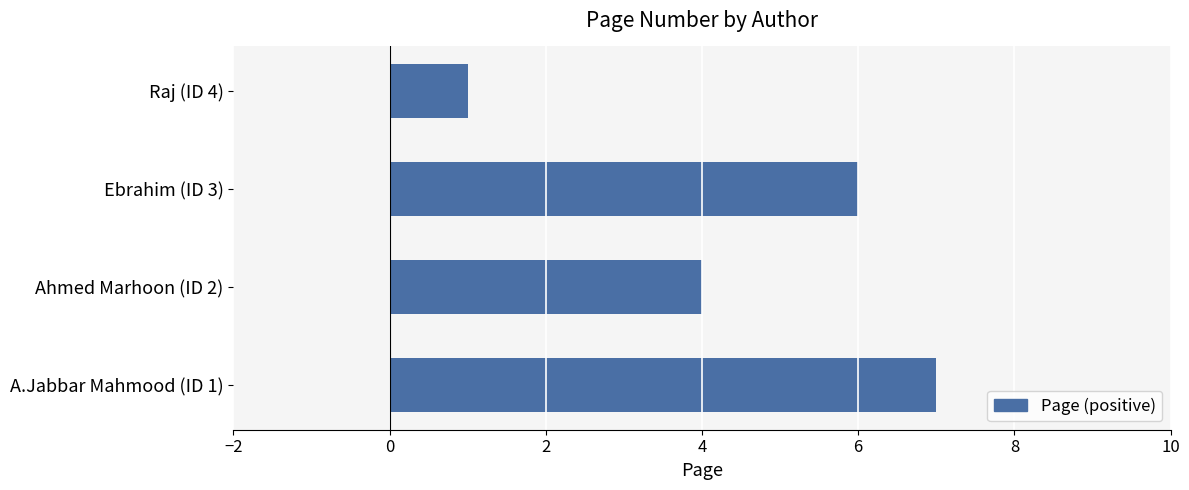

What is the difference between the maximum and minimum values?

6